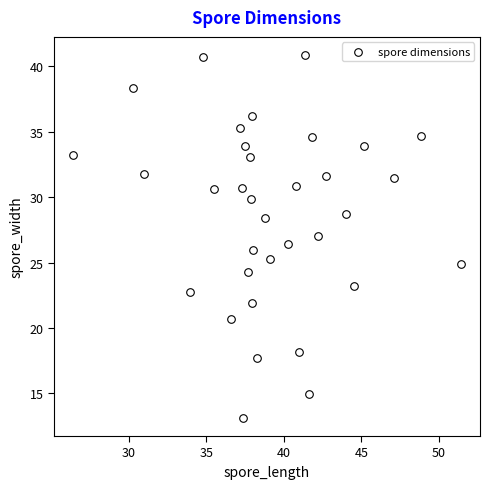

What is the range of X values (max minus min)?

25.0